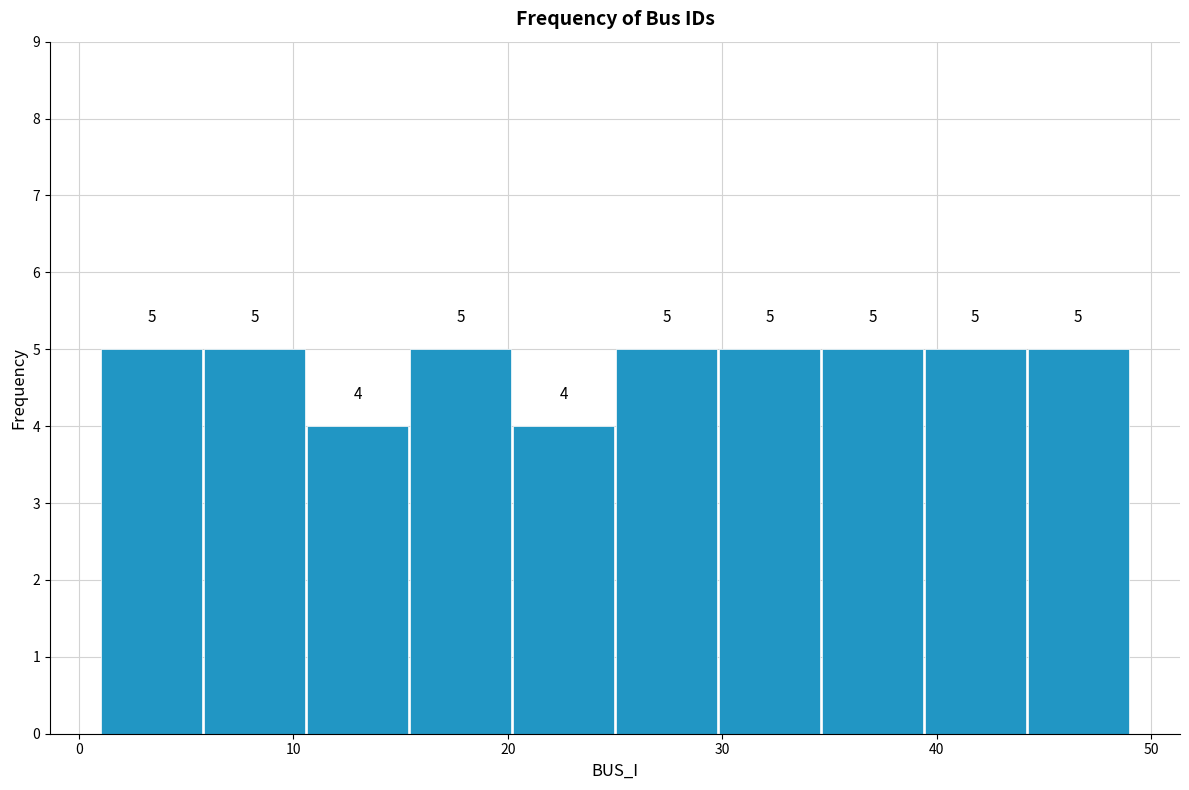

What is the height of the bar covering 44.2 to 49.0 on the x-axis? The bar edges are not printed on the chart, so give them approximately, as read against the axis.

5